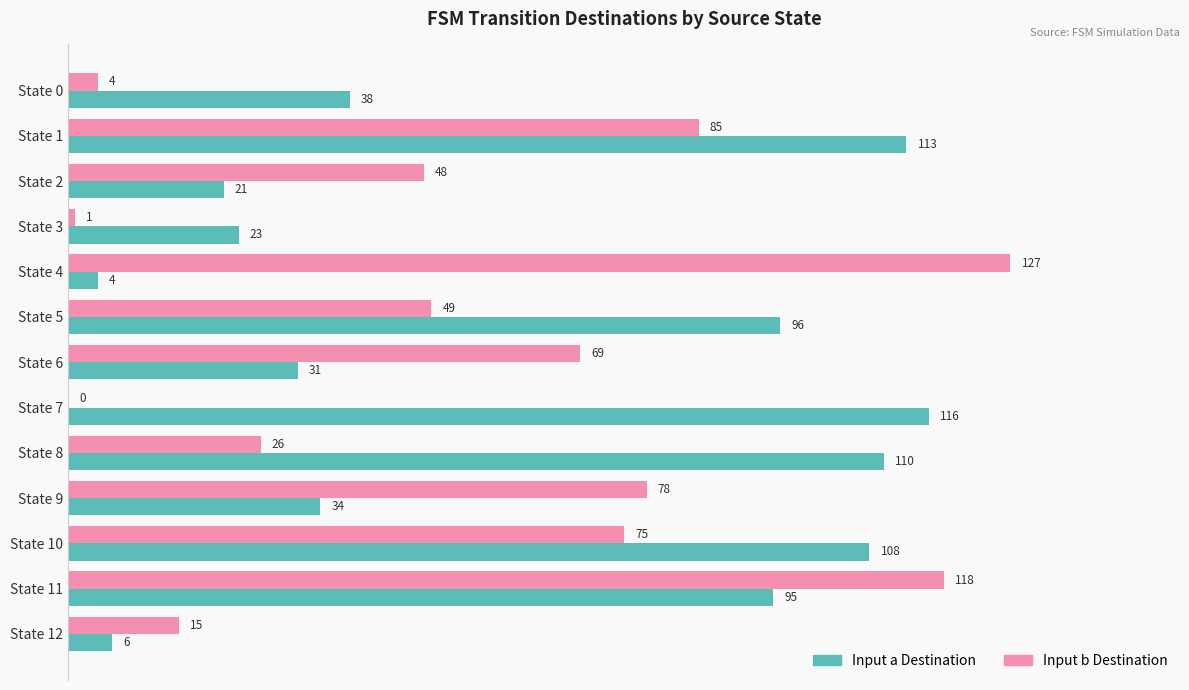

True or false: Input a Destination has a value of 38 at State 0.

True